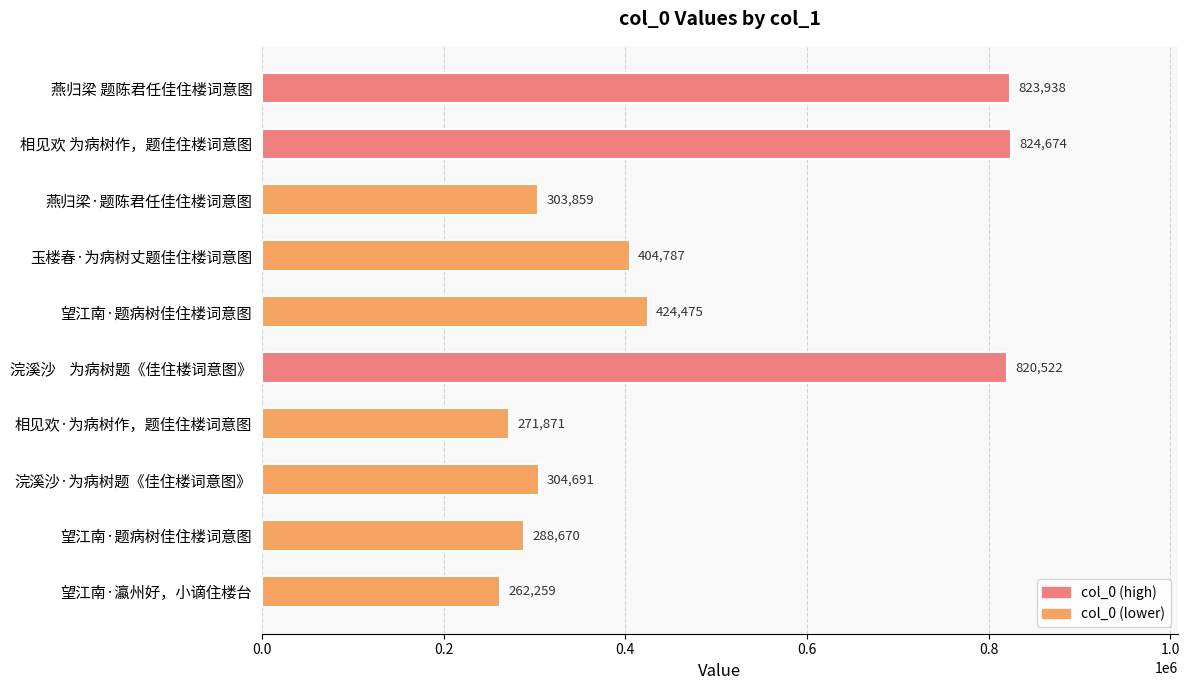

Are the bars horizontal?

Yes